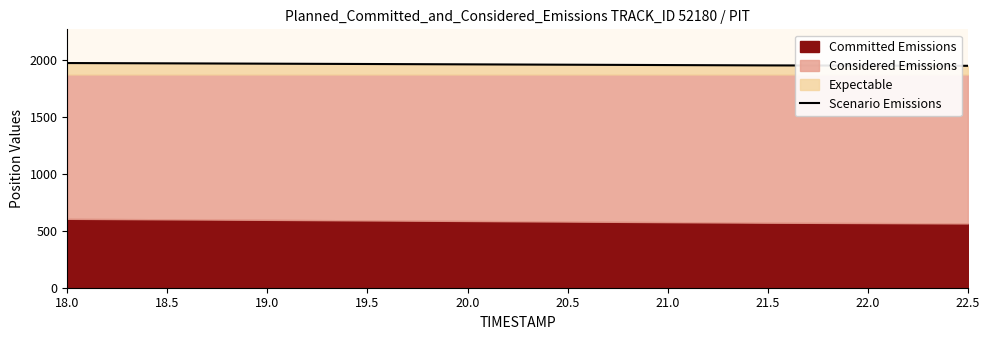

The value at 19.0 is 1968.2. True or false?

True